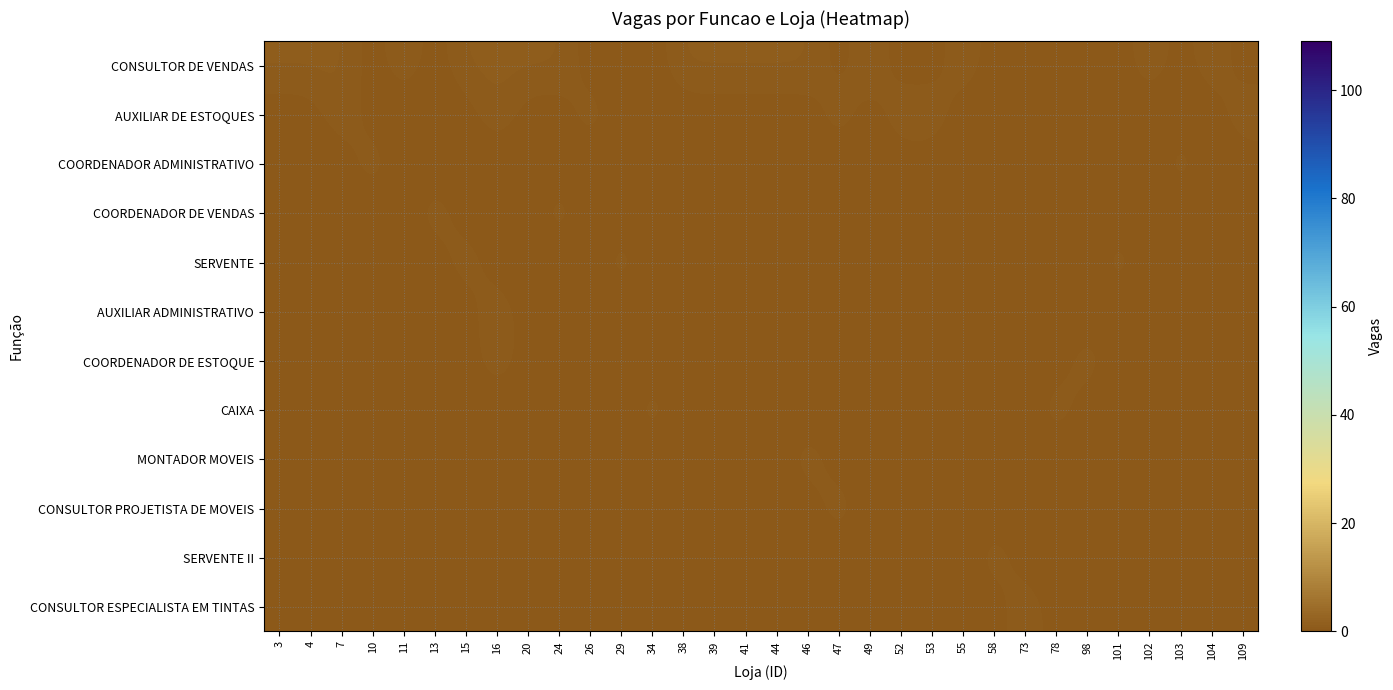

Reading left to right, extract all data points from this chart.

CONSULTOR DE VENDAS: 3=1	4=1	7=1	10=0	11=1	13=0	15=1	16=1	20=1	24=1	26=0	29=0	34=0	38=1	39=1	41=1	44=1	46=1	47=0	49=1	52=0	53=0	55=1	58=0	73=0	78=0	98=0	101=0	102=1	103=0	104=1	109=0
AUXILIAR DE ESTOQUES: 3=0	4=0	7=1	10=0	11=0	13=0	15=0	16=1	20=0	24=0	26=1	29=0	34=0	38=0	39=0	41=0	44=0	46=0	47=1	49=0	52=1	53=1	55=0	58=0	73=0	78=0	98=0	101=0	102=0	103=0	104=0	109=1
COORDENADOR ADMINISTRATIVO: 3=0	4=0	7=0	10=1	11=0	13=0	15=0	16=0	20=0	24=0	26=0	29=0	34=0	38=0	39=0	41=0	44=0	46=0	47=0	49=0	52=0	53=0	55=0	58=0	73=0	78=0	98=0	101=0	102=0	103=1	104=0	109=0
COORDENADOR DE VENDAS: 3=0	4=0	7=0	10=0	11=0	13=1	15=0	16=0	20=0	24=1	26=0	29=0	34=0	38=0	39=0	41=0	44=0	46=0	47=0	49=0	52=0	53=0	55=0	58=0	73=0	78=0	98=0	101=0	102=0	103=0	104=0	109=0
SERVENTE: 3=0	4=0	7=0	10=0	11=0	13=0	15=1	16=0	20=0	24=0	26=0	29=1	34=0	38=0	39=0	41=0	44=0	46=0	47=0	49=0	52=0	53=0	55=0	58=0	73=0	78=0	98=0	101=1	102=0	103=0	104=0	109=0
AUXILIAR ADMINISTRATIVO: 3=0	4=0	7=0	10=0	11=0	13=0	15=0	16=1	20=0	24=0	26=0	29=0	34=0	38=0	39=0	41=0	44=0	46=0	47=0	49=0	52=0	53=0	55=0	58=0	73=0	78=0	98=0	101=0	102=0	103=0	104=0	109=0
COORDENADOR DE ESTOQUE: 3=0	4=0	7=0	10=0	11=0	13=0	15=0	16=1	20=0	24=0	26=0	29=0	34=0	38=0	39=0	41=0	44=0	46=0	47=0	49=0	52=0	53=0	55=0	58=0	73=0	78=0	98=1	101=0	102=0	103=0	104=0	109=0
CAIXA: 3=0	4=0	7=0	10=0	11=0	13=0	15=0	16=0	20=0	24=0	26=0	29=0	34=1	38=0	39=0	41=0	44=0	46=0	47=0	49=0	52=0	53=0	55=0	58=0	73=0	78=1	98=0	101=0	102=0	103=0	104=0	109=0
MONTADOR MOVEIS: 3=0	4=0	7=0	10=0	11=0	13=0	15=0	16=0	20=0	24=0	26=0	29=0	34=0	38=0	39=0	41=0	44=0	46=1	47=0	49=0	52=0	53=0	55=0	58=0	73=0	78=0	98=0	101=0	102=0	103=0	104=0	109=0
CONSULTOR PROJETISTA DE MOVEIS: 3=0	4=0	7=0	10=0	11=0	13=0	15=0	16=0	20=0	24=0	26=0	29=0	34=0	38=0	39=0	41=0	44=0	46=0	47=1	49=0	52=0	53=0	55=0	58=0	73=0	78=0	98=0	101=0	102=0	103=0	104=0	109=0
SERVENTE II: 3=0	4=0	7=0	10=0	11=0	13=0	15=0	16=0	20=0	24=0	26=0	29=0	34=0	38=0	39=0	41=0	44=0	46=0	47=0	49=0	52=0	53=0	55=0	58=1	73=0	78=0	98=0	101=0	102=0	103=0	104=0	109=0
CONSULTOR ESPECIALISTA EM TINTAS: 3=0	4=0	7=0	10=0	11=0	13=0	15=0	16=0	20=0	24=0	26=0	29=0	34=0	38=0	39=0	41=0	44=0	46=0	47=0	49=0	52=0	53=0	55=0	58=0	73=1	78=0	98=0	101=0	102=0	103=0	104=0	109=0